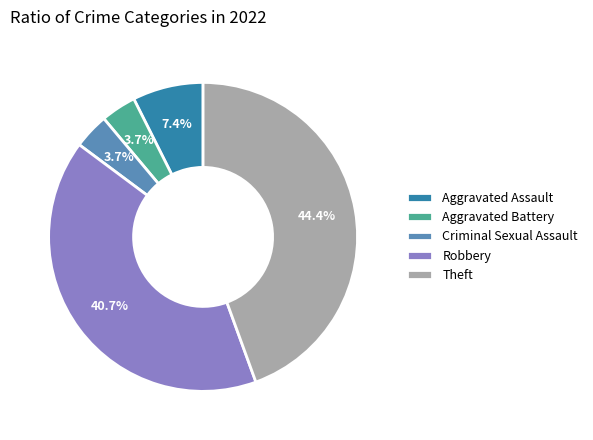

Combined, do Criminal Sexual Assault and Aggravated Battery account for over 50%?

No